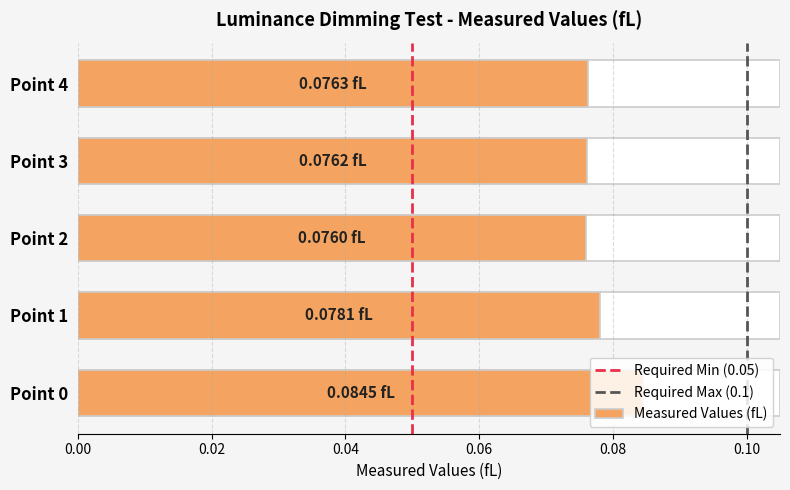

What is the value of the 5th bar from the left?

0.1